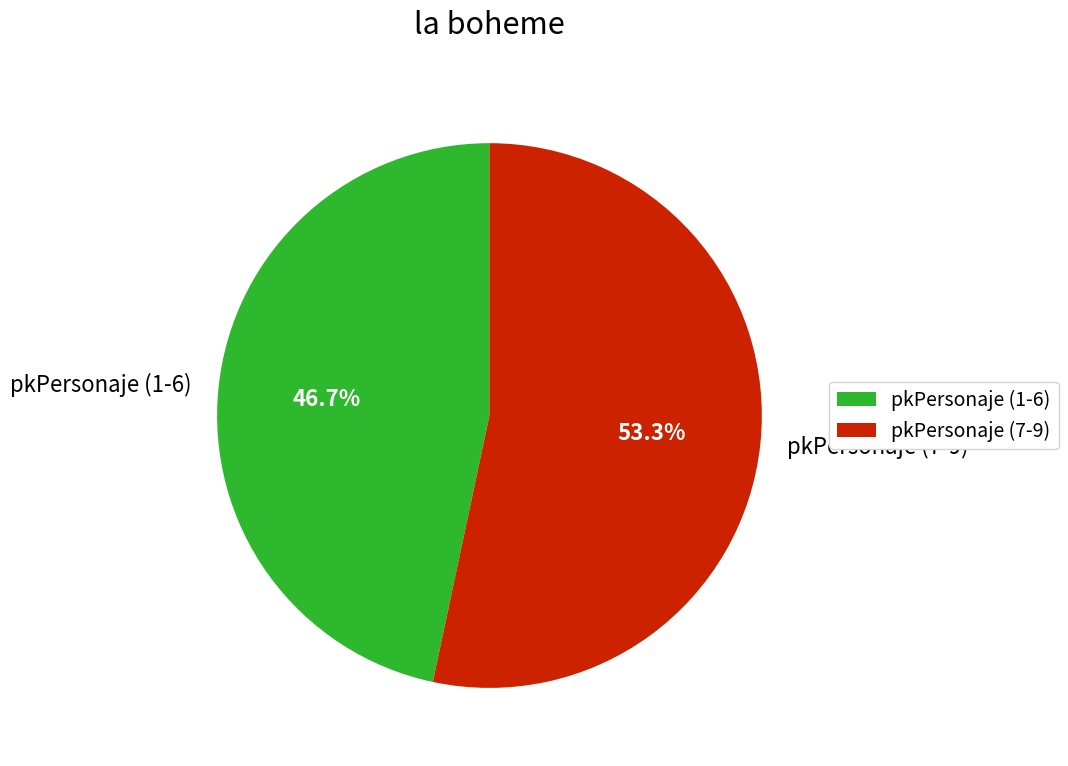

To the nearest percent, what is the average slice percentage?

50%